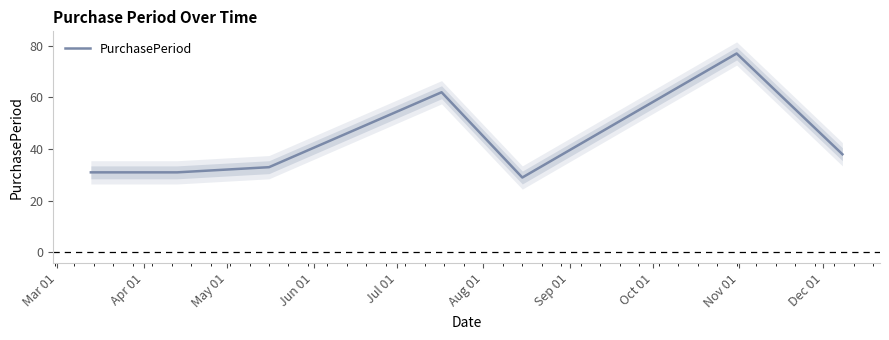

Which has a higher value, Mar 01 or Sep 01?

Sep 01